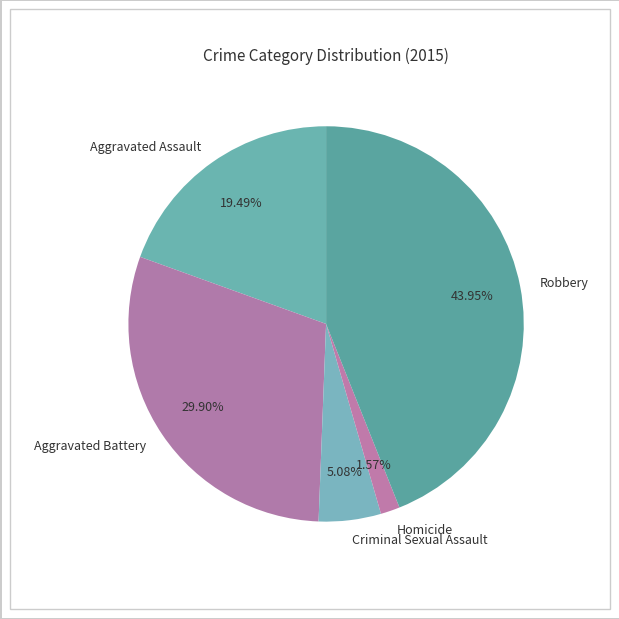

Is there any slice that represents more than half of the pie?

No